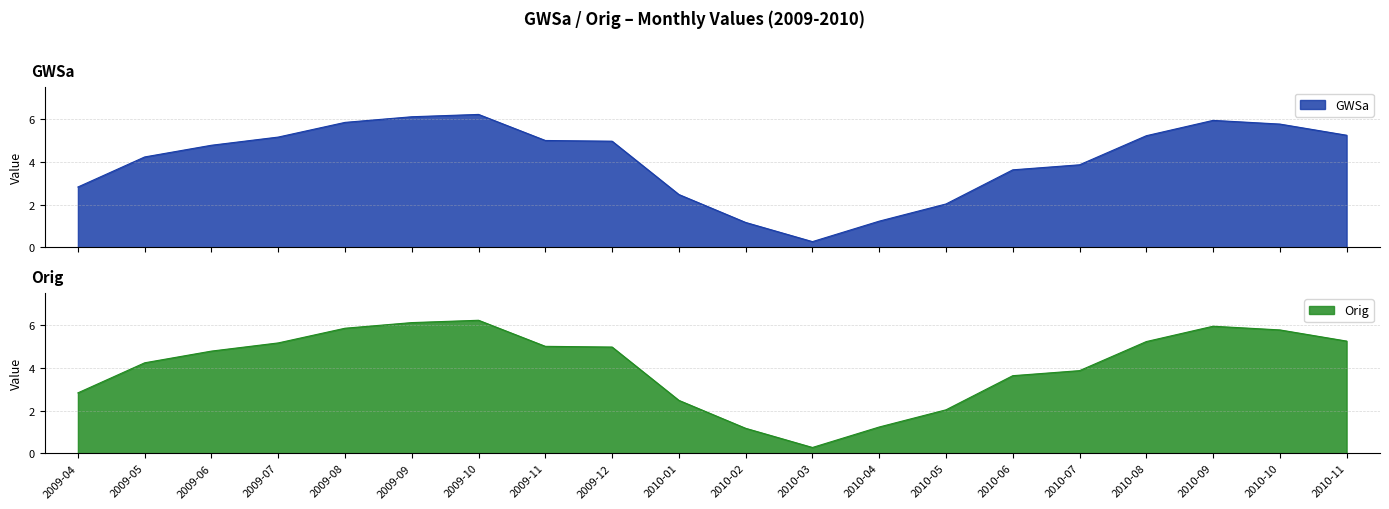

What is the label of the 12th point from the left?

2010-03